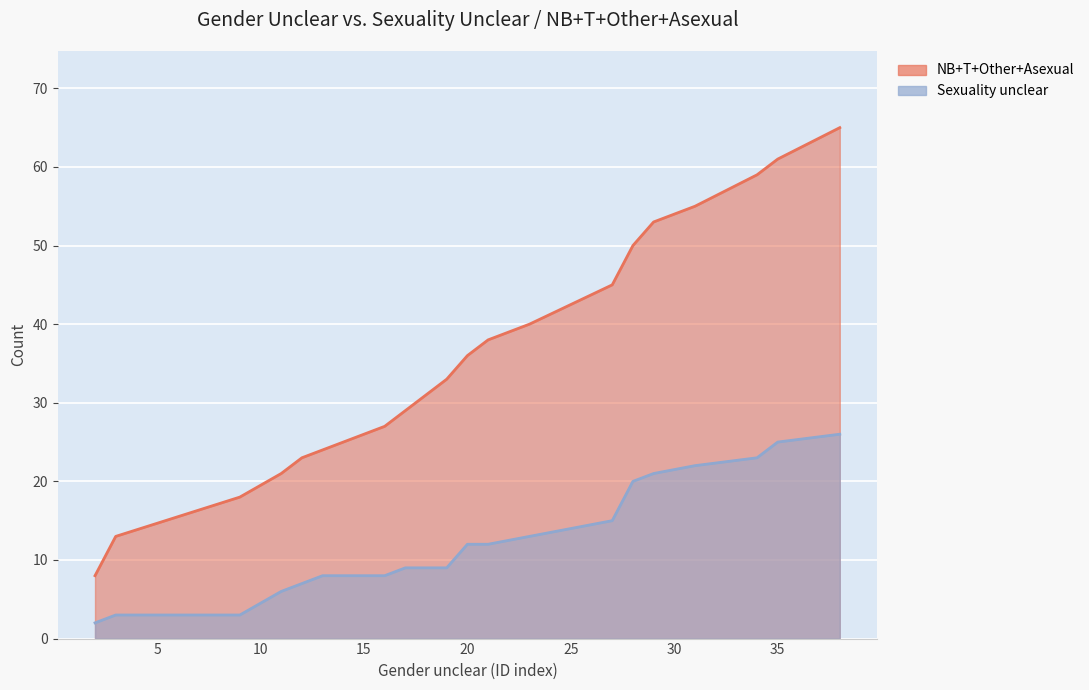

Reading left to right, extract all data points from this chart.

Sexuality unclear: 2=2	3=3	9=3	11=6	12=7	13=8	15=8	16=8	17=9	19=9	20=12	21=12	23=13	27=15	28=20	29=21	31=22	34=23	35=25	38=26
NB+T+Other+Asexual: 2=8	3=13	9=18	11=21	12=23	13=24	15=26	16=27	17=29	19=33	20=36	21=38	23=40	27=45	28=50	29=53	31=55	34=59	35=61	38=65